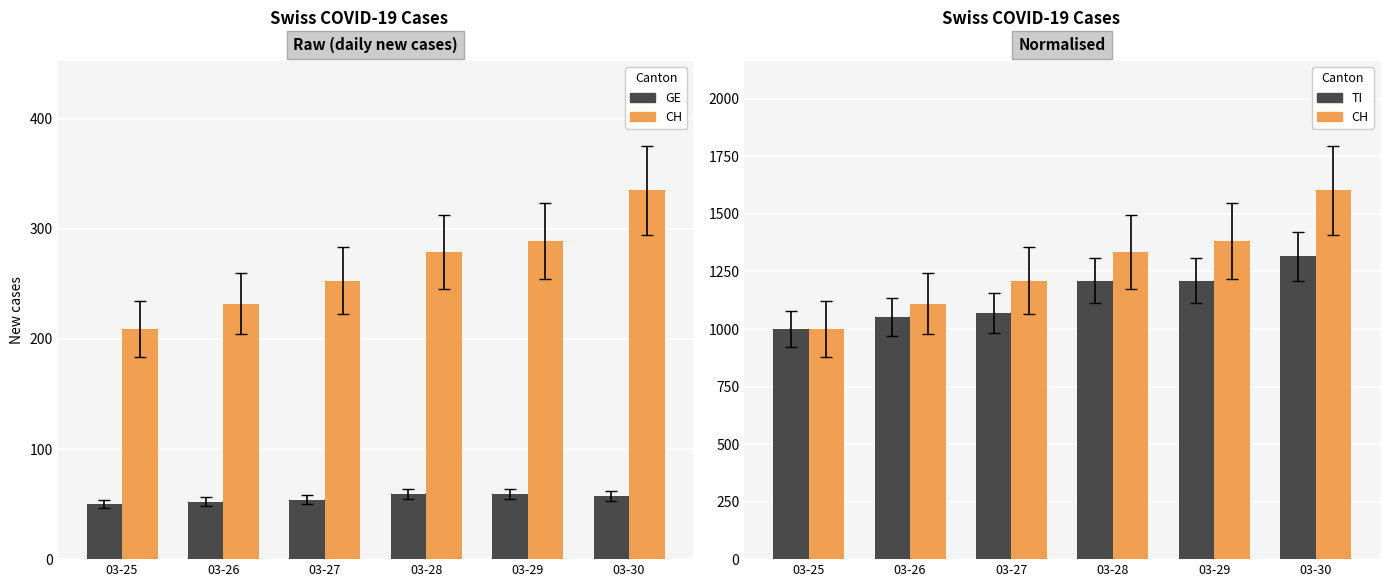

What is the value of the CH bar at the 4th from the left?

1334.9